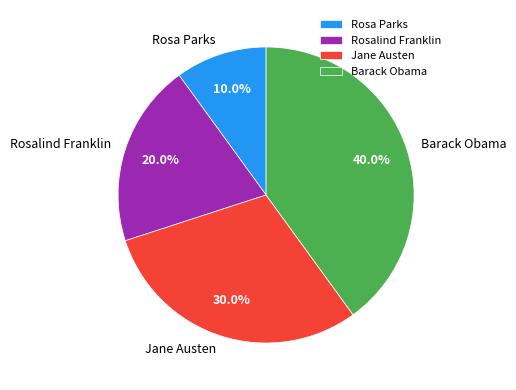

Does Barack Obama represent more than half of the total?

No